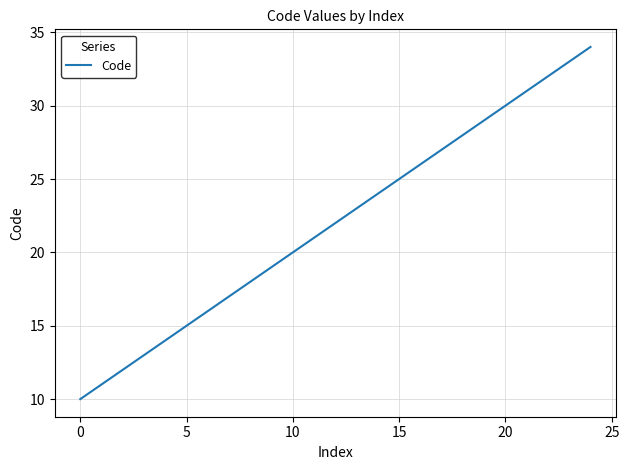

How many lines are shown in the chart?

1